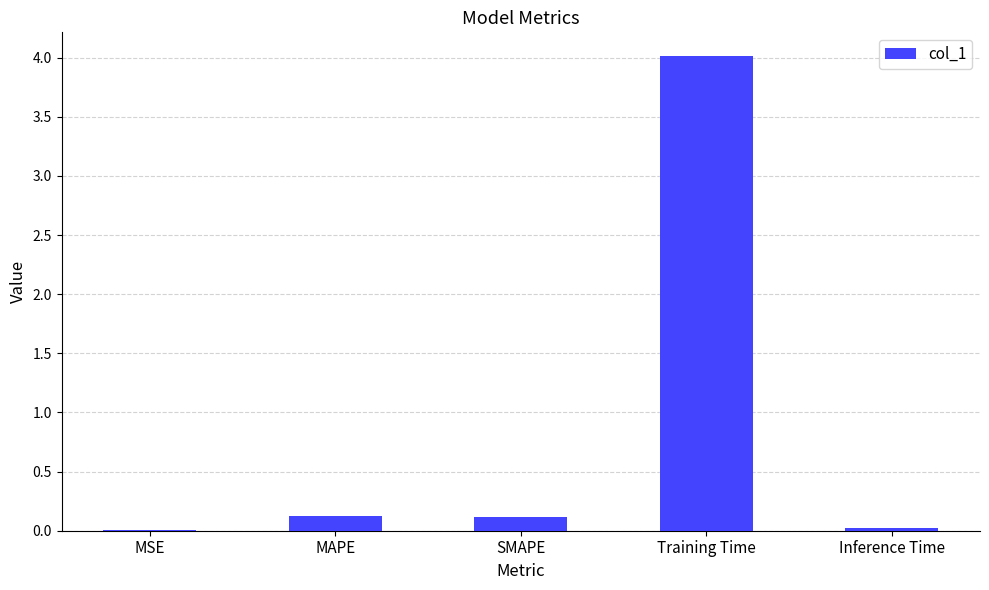

What is the sum of all values?

4.3